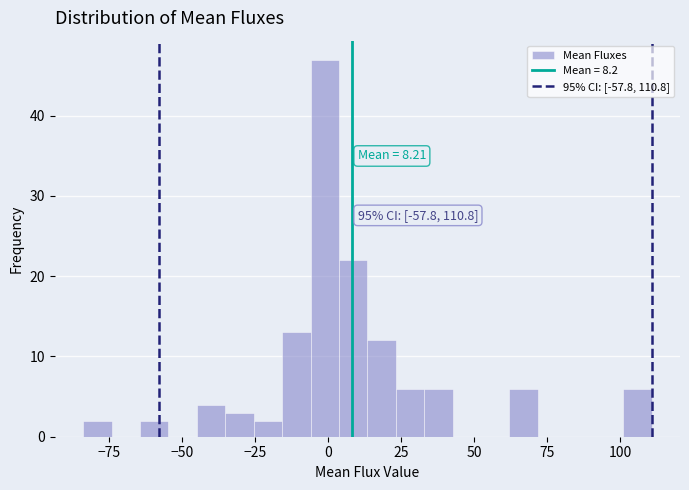

Around what value on the x-axis is the tallest bar? Give the approximate position of its centre, as read against the axis.

0